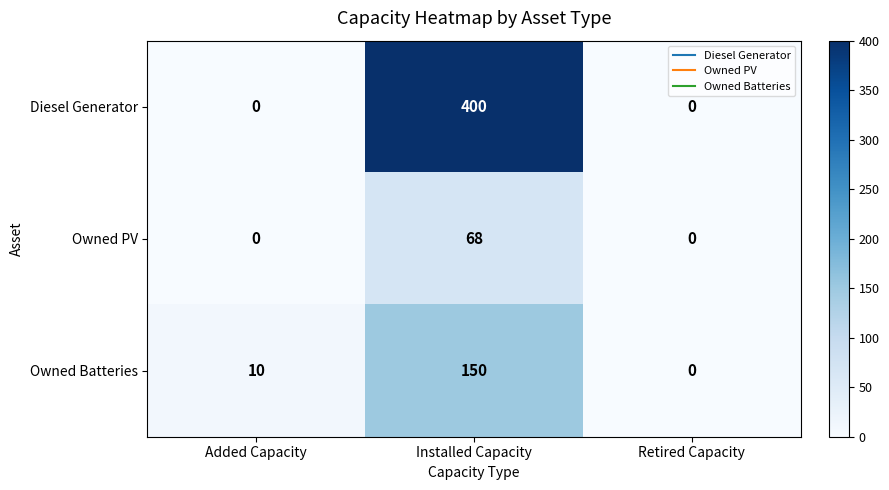

Is it true that Diesel Generator equals -211 at Retired Capacity?

False